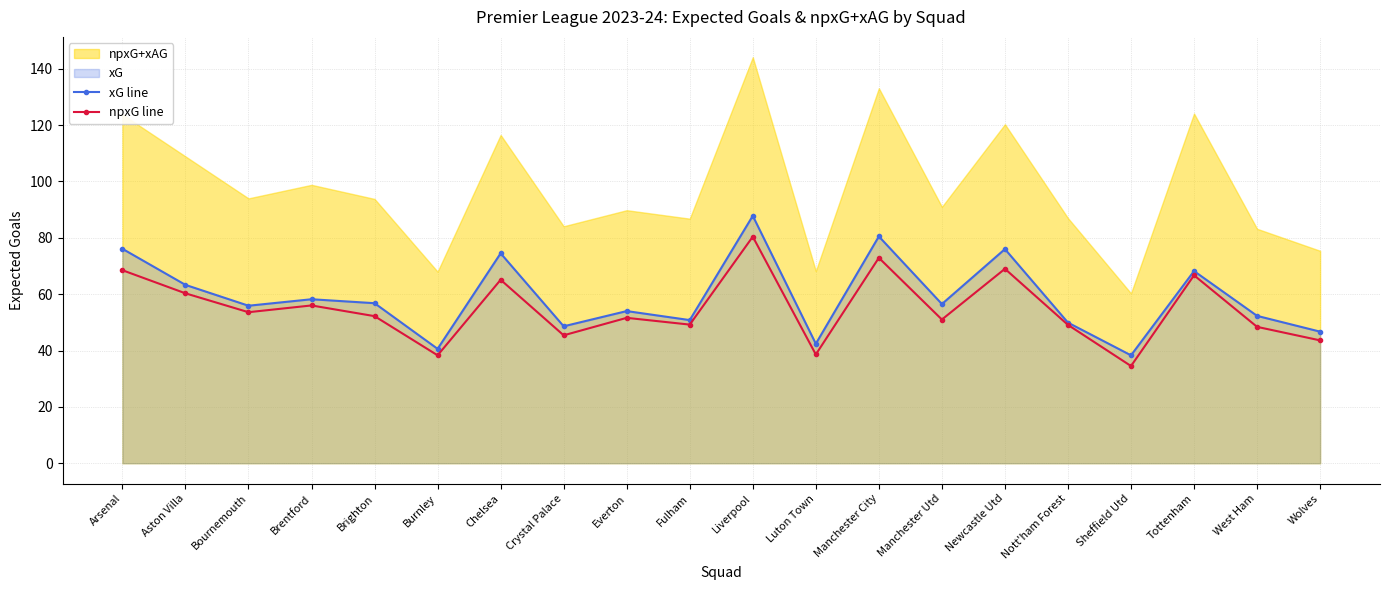

Reading right to left, extract all data points from this chart.

xG line: Wolves=46.7	West Ham=52.3	Tottenham=68.2	Sheffield Utd=38.3	Nott'ham Forest=49.9	Newcastle Utd=76.0	Manchester Utd=56.5	Manchester City=80.5	Luton Town=42.4	Liverpool=87.8	Fulham=50.8	Everton=54.0	Crystal Palace=48.6	Chelsea=74.5	Burnley=40.6	Brighton=56.8	Brentford=58.2	Bournemouth=55.9	Aston Villa=63.3	Arsenal=76.1
npxG line: Wolves=43.6	West Ham=48.4	Tottenham=66.7	Sheffield Utd=34.5	Nott'ham Forest=49.1	Newcastle Utd=69.0	Manchester Utd=51.0	Manchester City=72.9	Luton Town=38.6	Liverpool=80.4	Fulham=49.2	Everton=51.6	Crystal Palace=45.4	Chelsea=65.1	Burnley=38.3	Brighton=52.2	Brentford=56.0	Bournemouth=53.6	Aston Villa=60.3	Arsenal=68.5